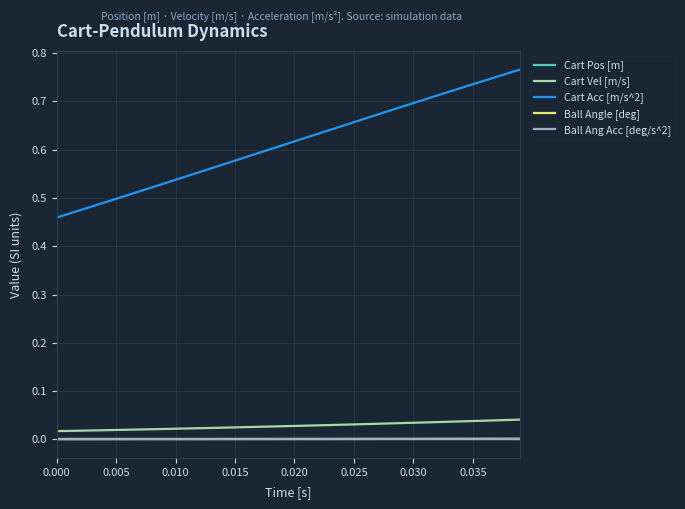

True or false: Ball Ang Acc [deg/s^2] and Cart Vel [m/s] intersect in this chart.

False